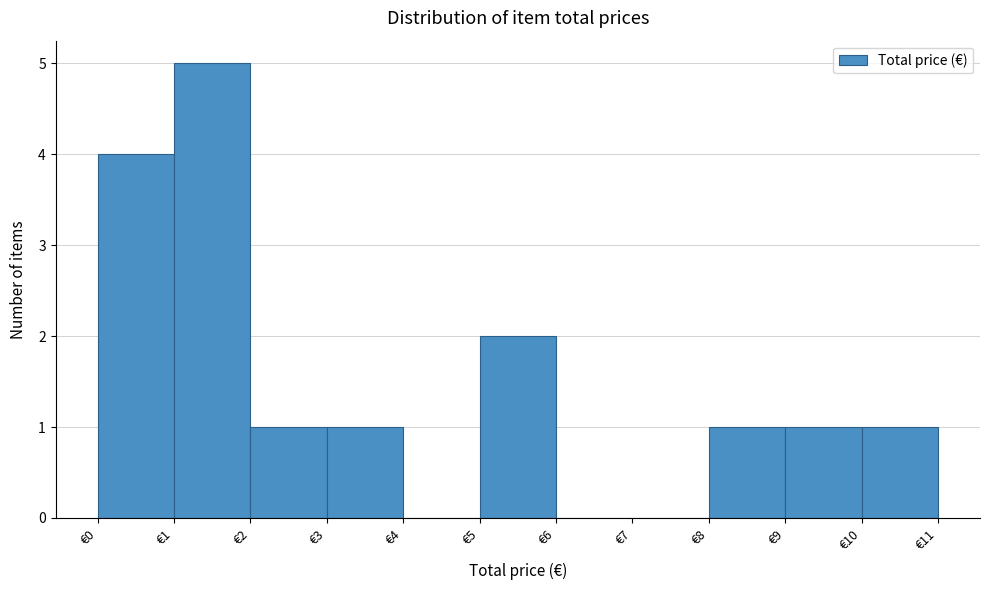

Reading left to right, list every bar in this chart as the range it spans on the x-axis followed by its height. The values are not printed on the chart, so give them approximately, as read against the axis.

0 to 1: 4
1 to 2: 5
2 to 3: 1
3 to 4: 1
4 to 5: 0
5 to 6: 2
6 to 7: 0
7 to 8: 0
8 to 9: 1
9 to 10: 1
10 to 11: 1